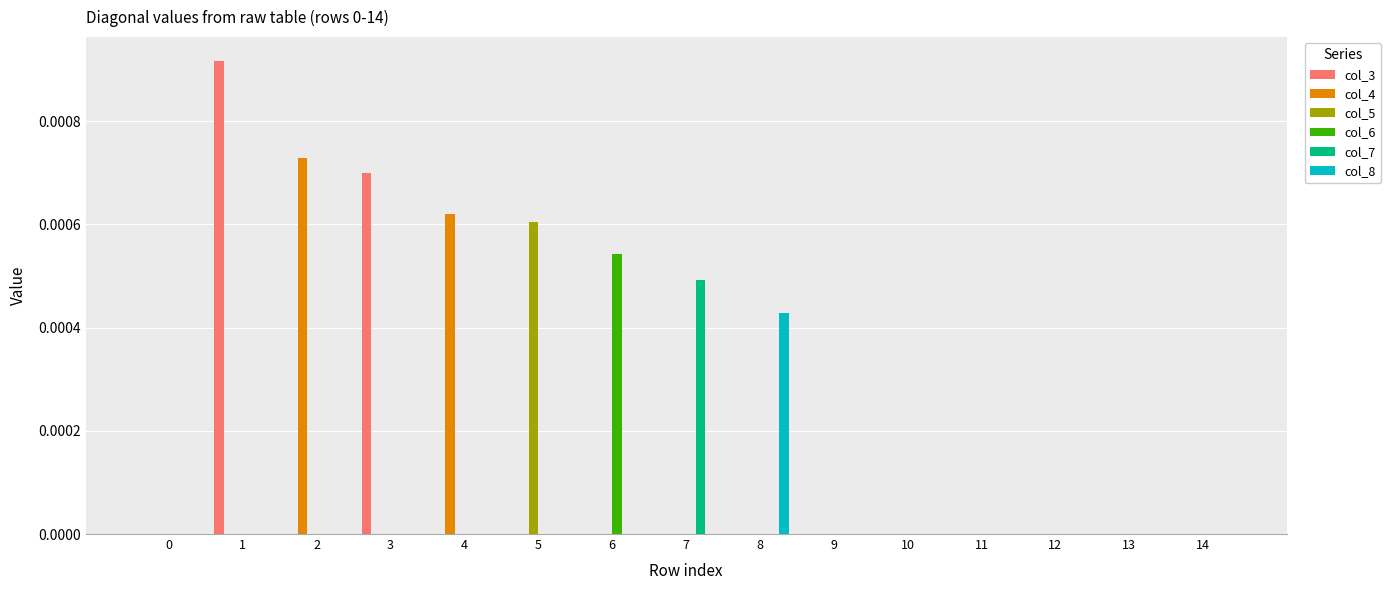

Between 1 and 11, which series saw the biggest shift?

col_3